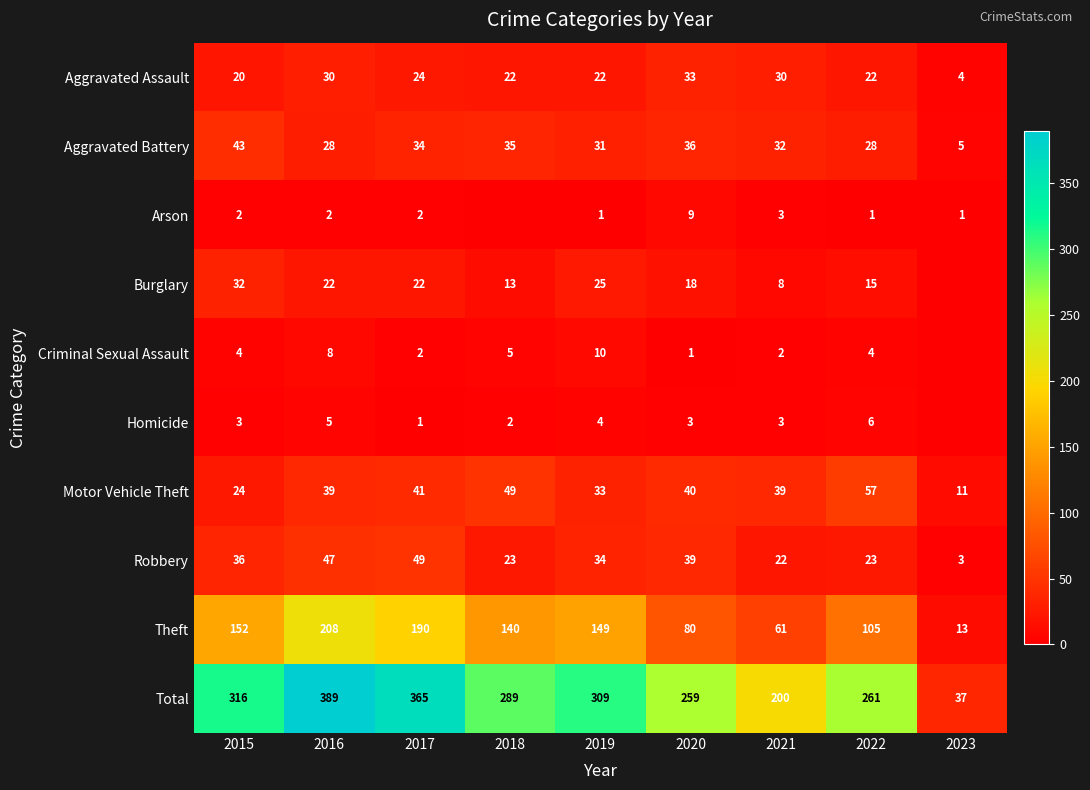

At which category is the sum across all series the highest?

2016